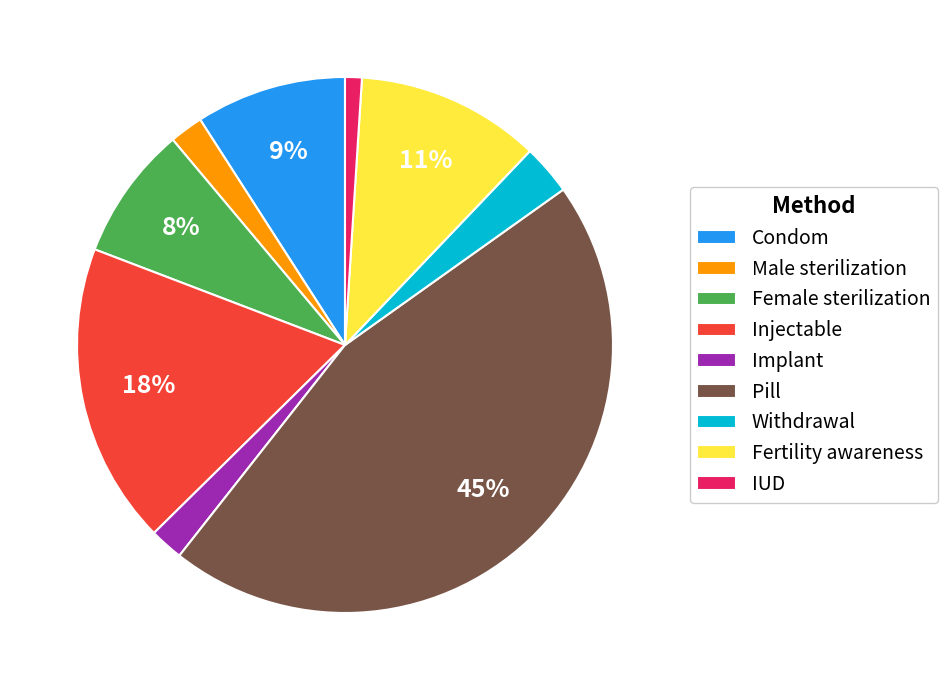

What is the smallest slice in the pie chart?

IUD